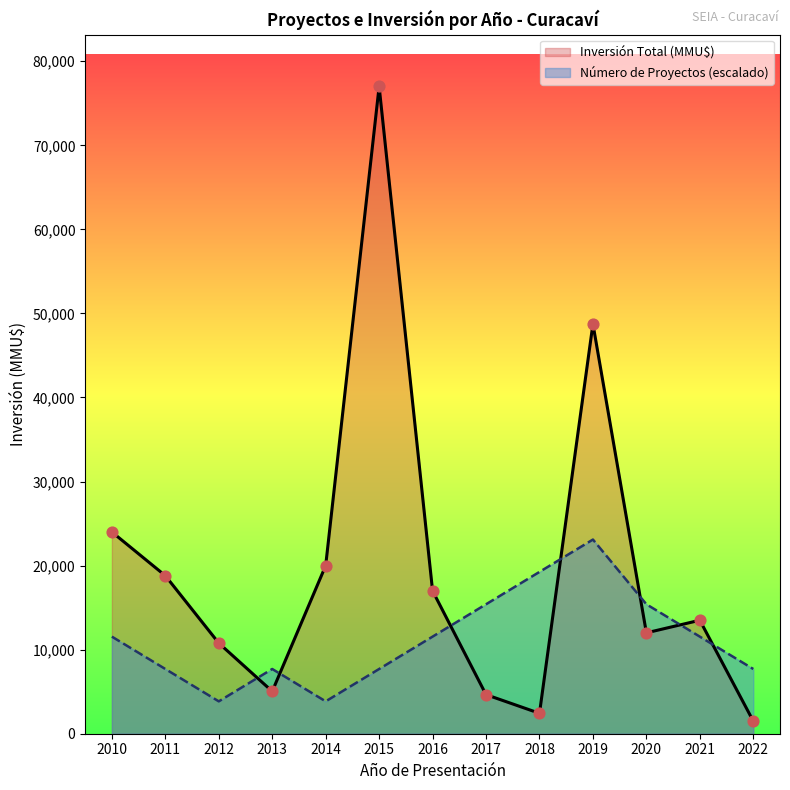

Which series has the widest spread of Y values?

Inversión Total (MMU$)